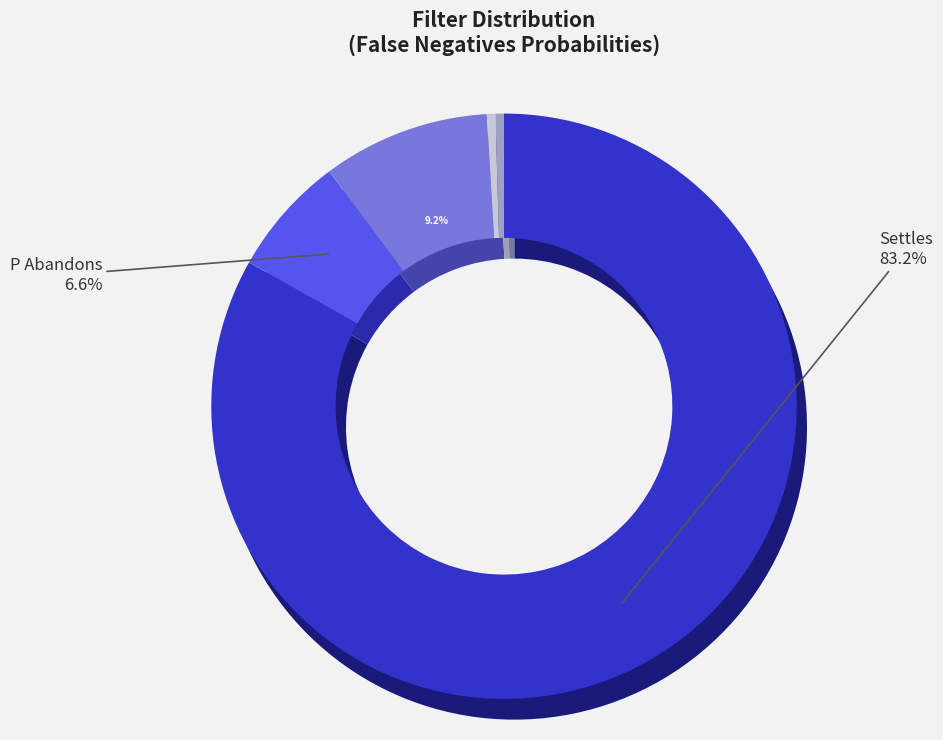

Count the number of slices in the pie.

5